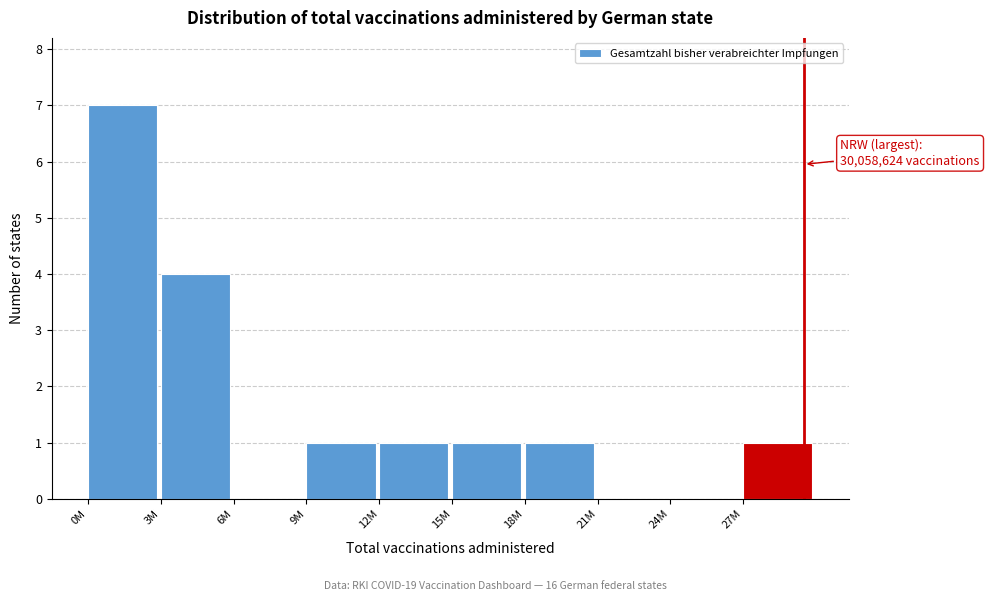

Reading right to left, extract all data points from this chart.

27M=1	24M=0	21M=0	18M=1	15M=1	12M=1	9M=1	6M=0	3M=4	0M=7